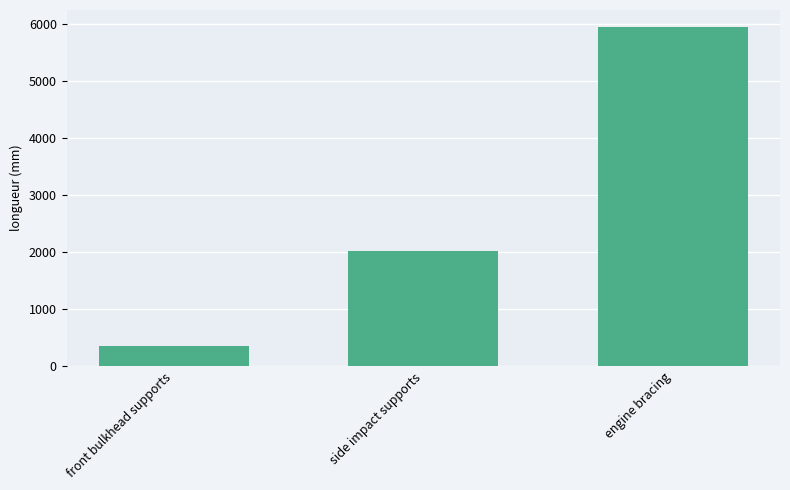

What is the sum of all values?

8316